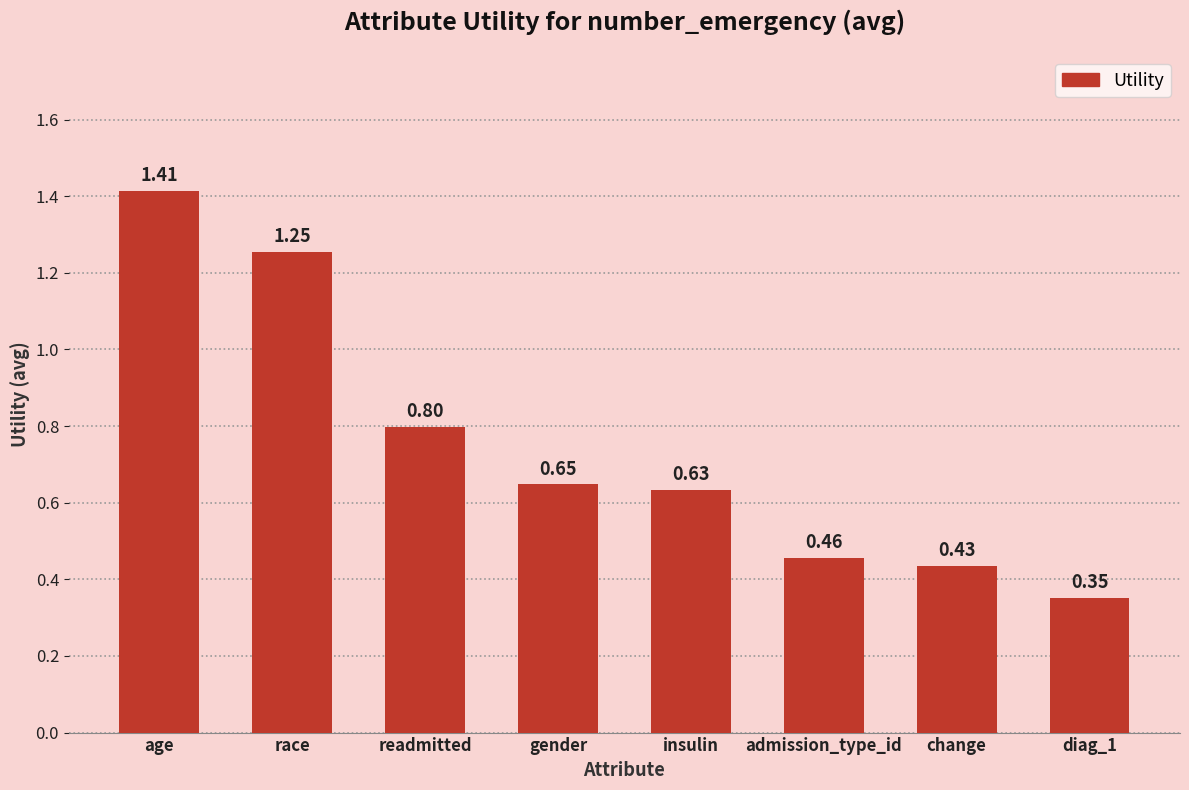

Rank the categories by value from lowest to highest.

diag_1, change, admission_type_id, insulin, gender, readmitted, race, age